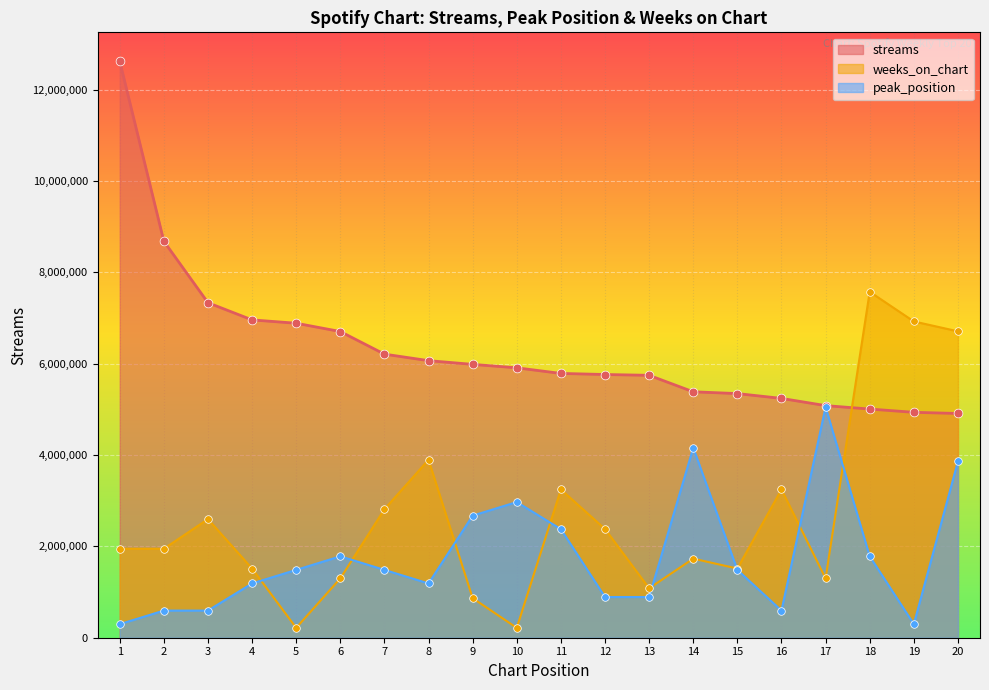

What are all the series names shown in the legend?

streams, weeks_on_chart, peak_position